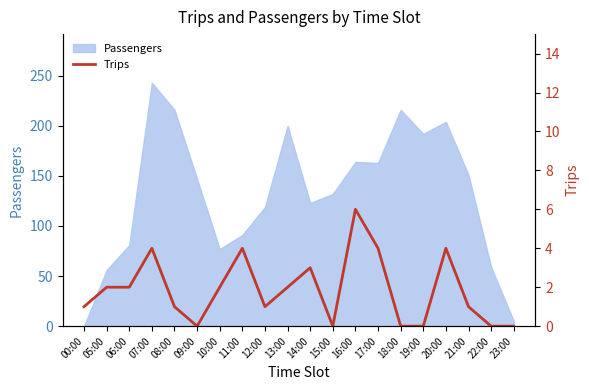

What is the maximum value for Passengers?

243